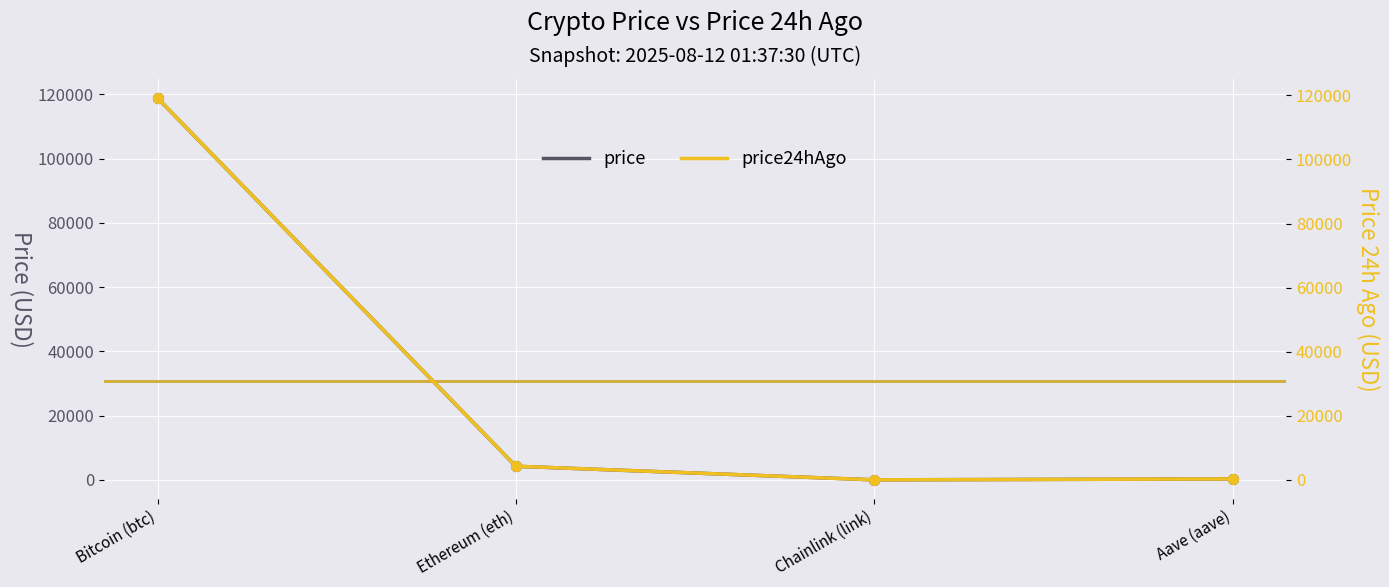

At which category is the sum across all series the highest?

Bitcoin (btc)